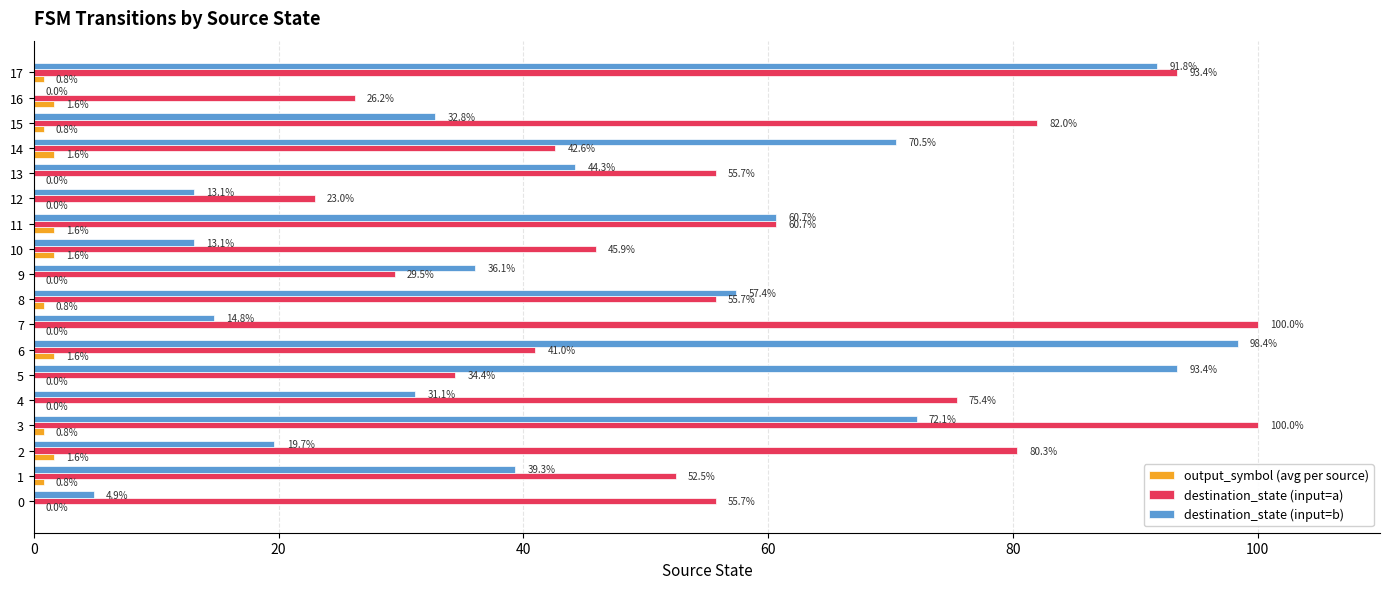

What is the total value across all series at 13?

100.0